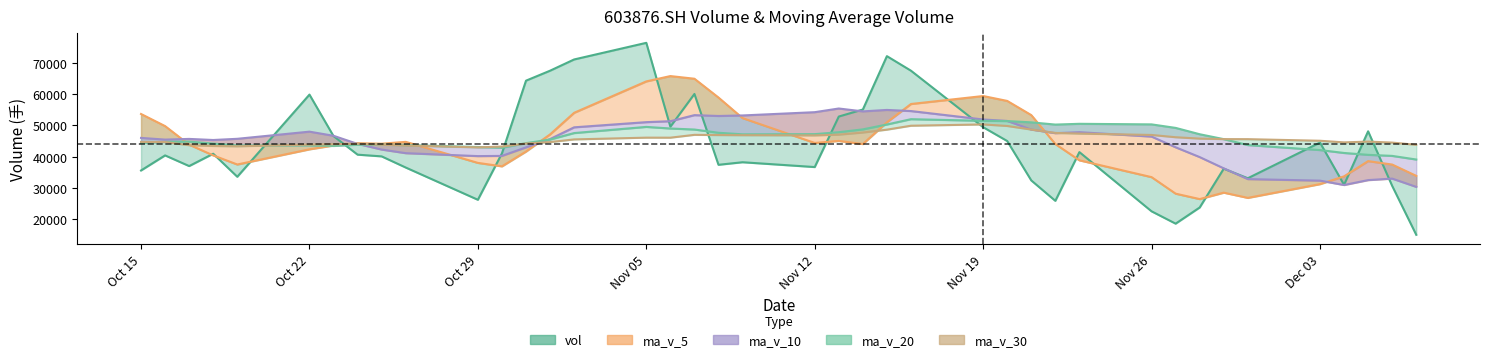

What is the label of the 6th point from the left?

Oct 22